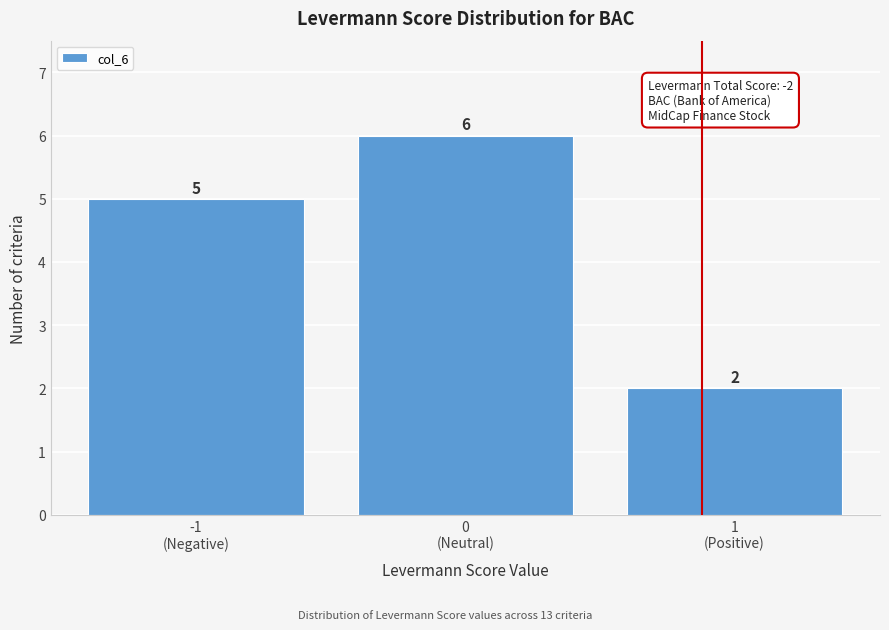

Reading left to right, transcribe all the data shown in this chart.

5	6	2